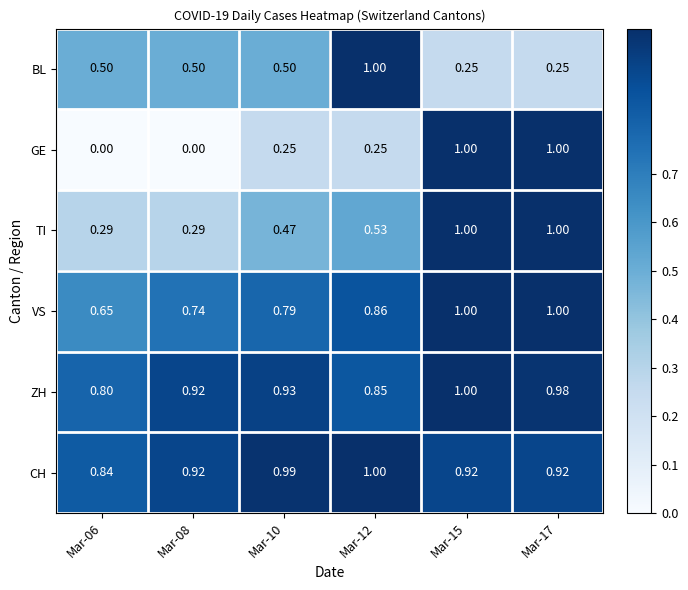

Is the value of GE at Mar-06 greater than the value of CH at Mar-17?

No